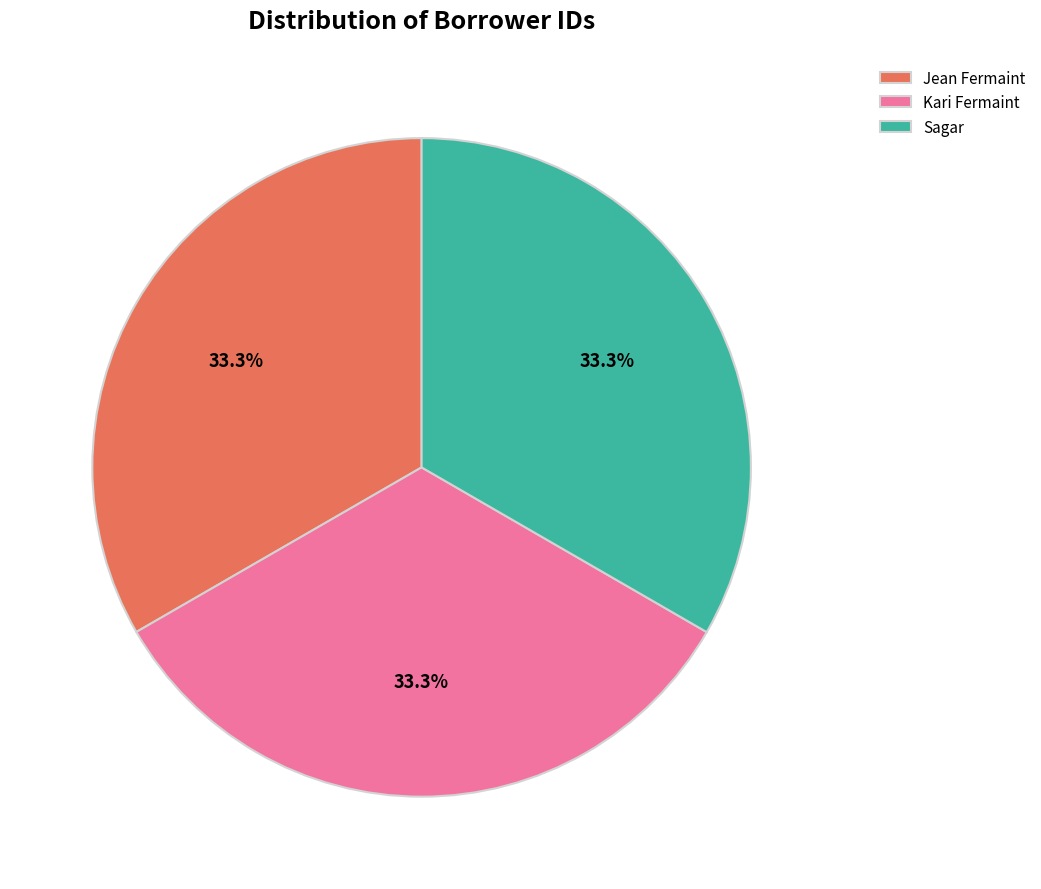

The Jean Fermaint slice represents 19% of the pie. True or false?

False